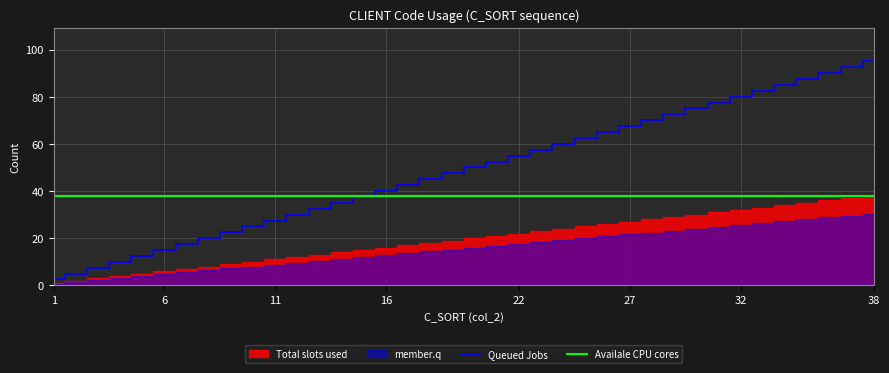

At which label does Queued Jobs reach its peak?

38